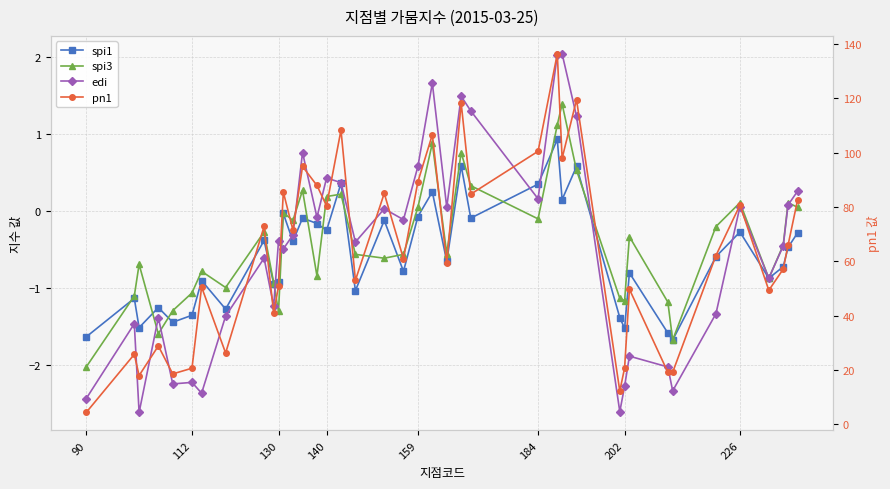

True or false: edi and pn1 intersect in this chart.

False